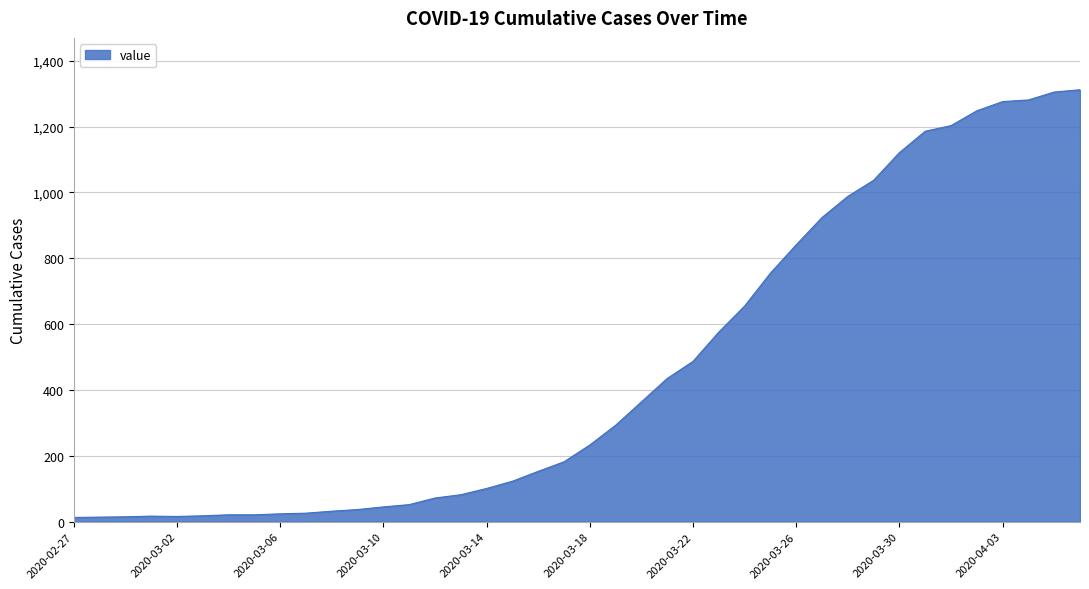

What is the maximum value shown in the chart?

1312